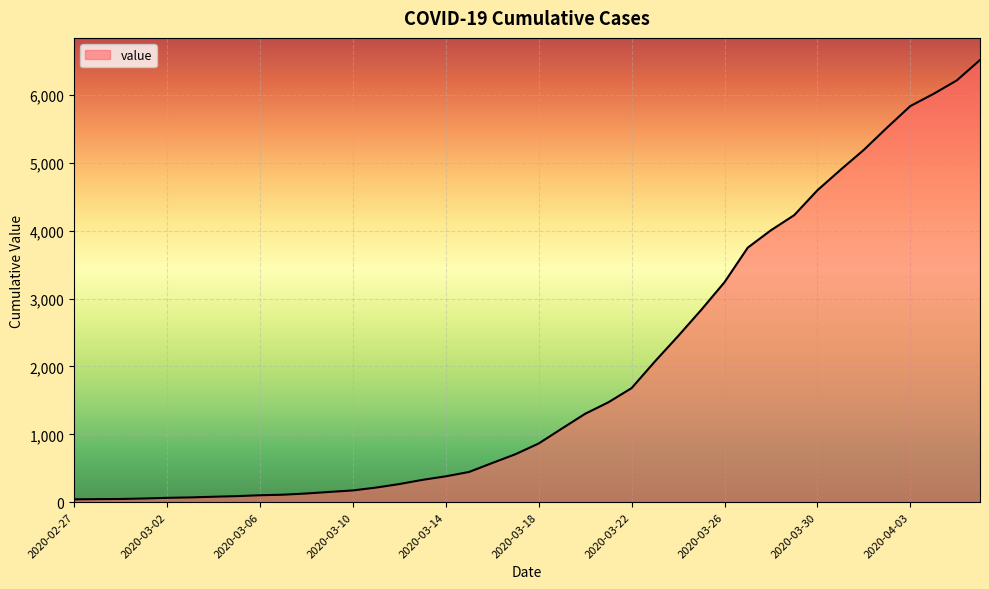

What is the maximum value shown in the chart?

6517